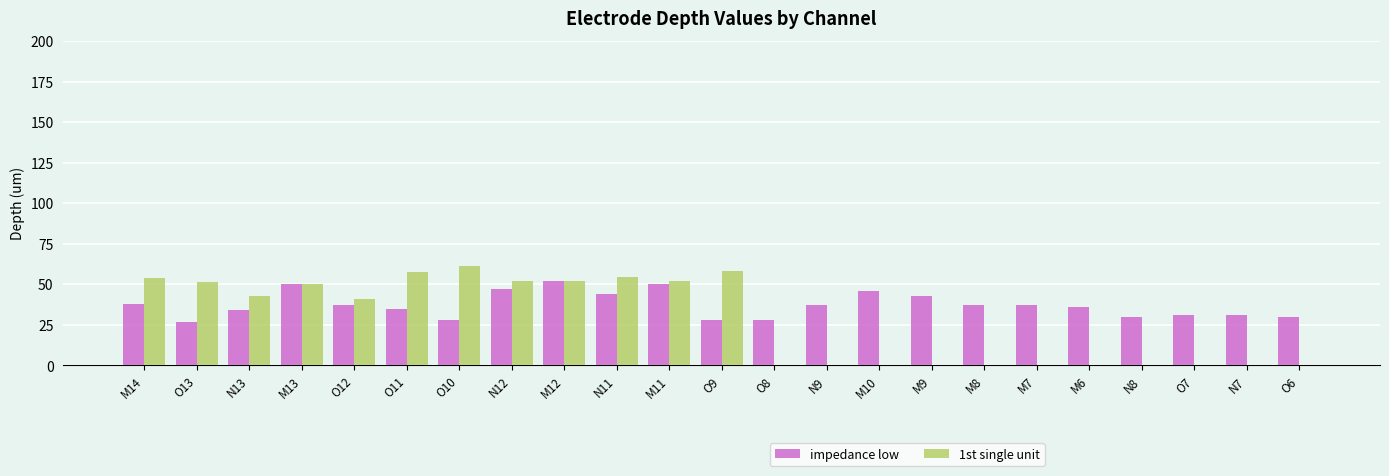

How many series are shown in this chart?

2